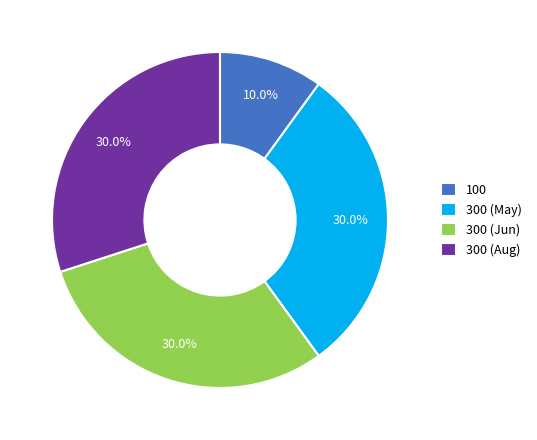

Is there any slice that represents more than half of the pie?

No